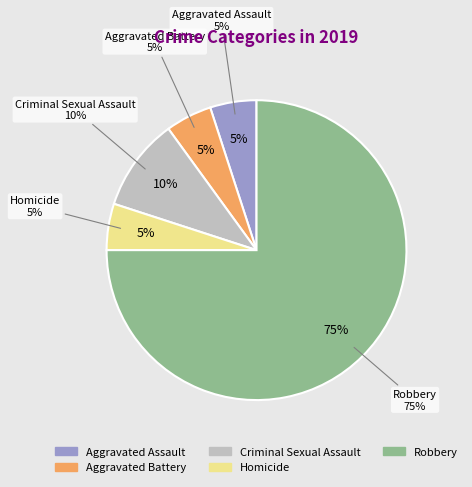

Which has a higher value, Aggravated Battery or Robbery?

Robbery